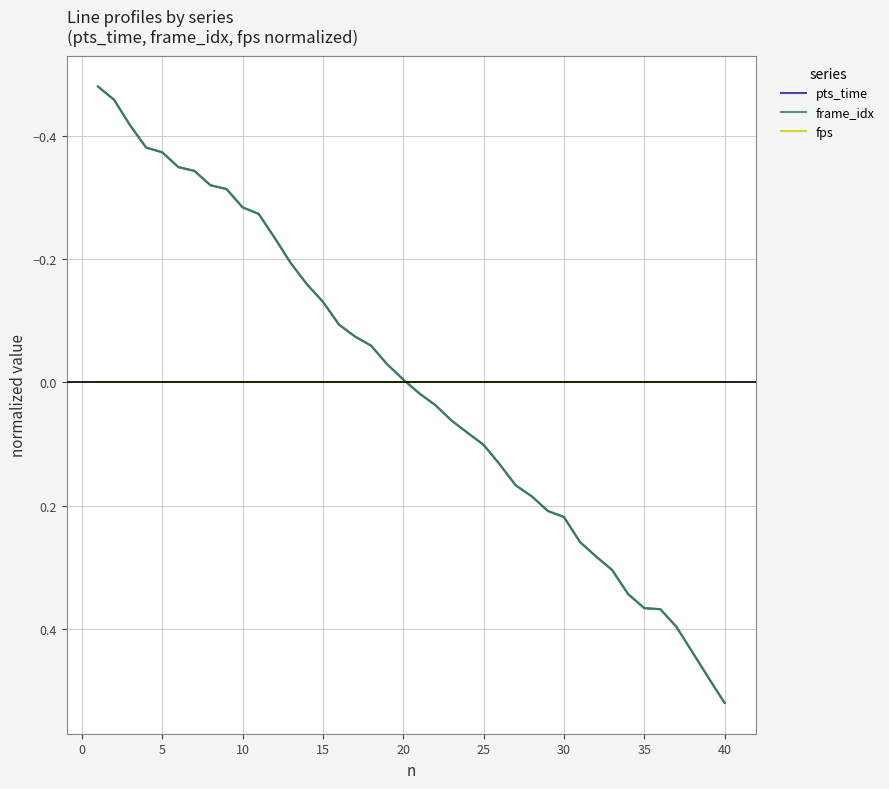

At which category does the chart reach its peak across all series?

40